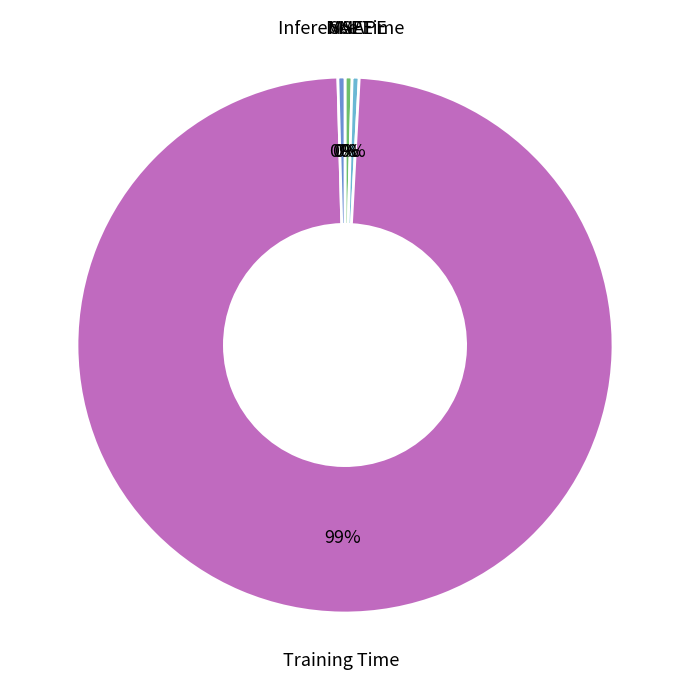

Which category accounts for the majority?

Training Time